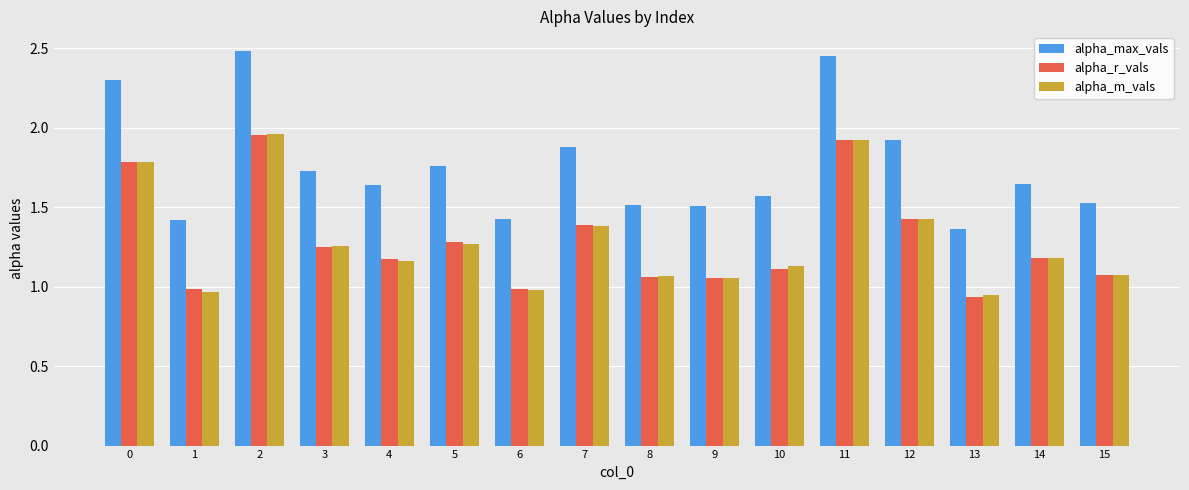

What are all the series names shown in the legend?

alpha_max_vals, alpha_r_vals, alpha_m_vals